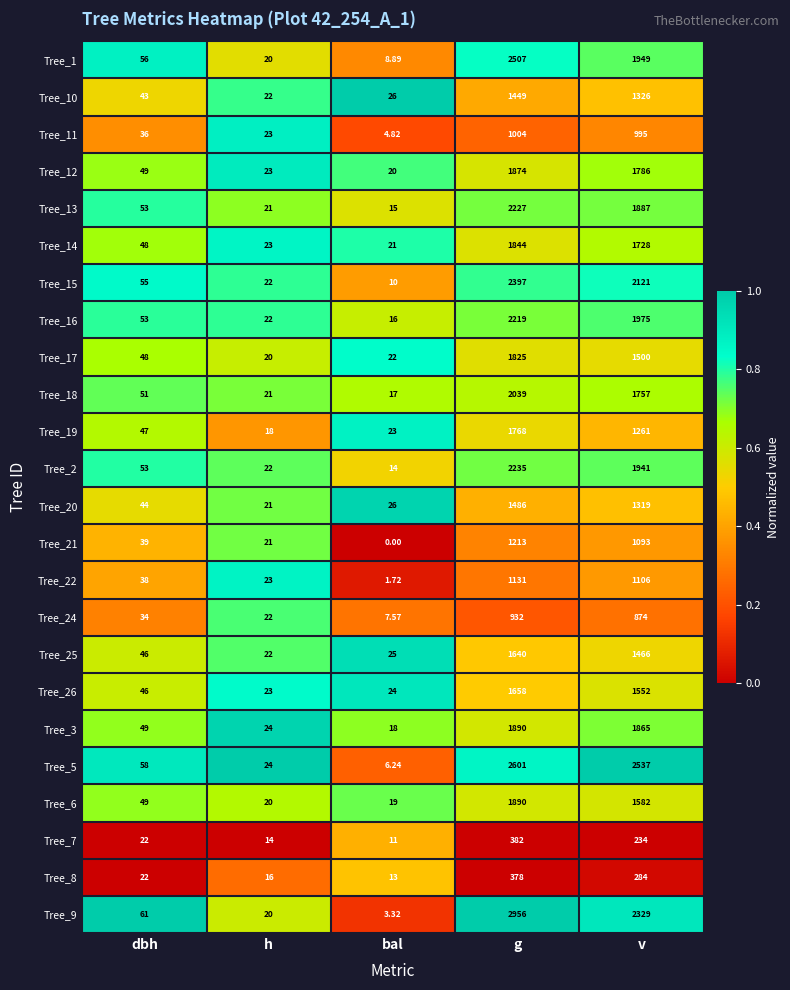

What is the spread (max minus min) of values at v?

2303.0